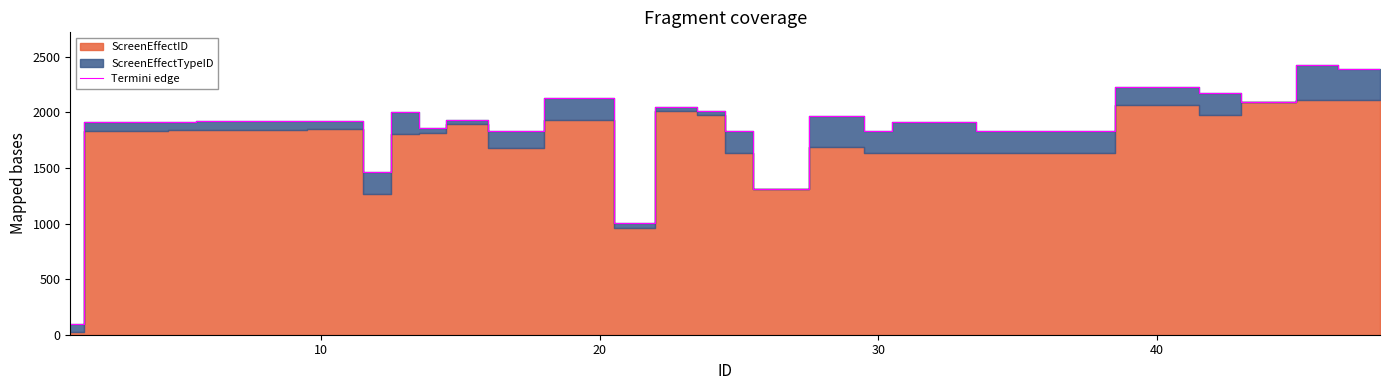

What is the minimum value for Termini edge?

100.2